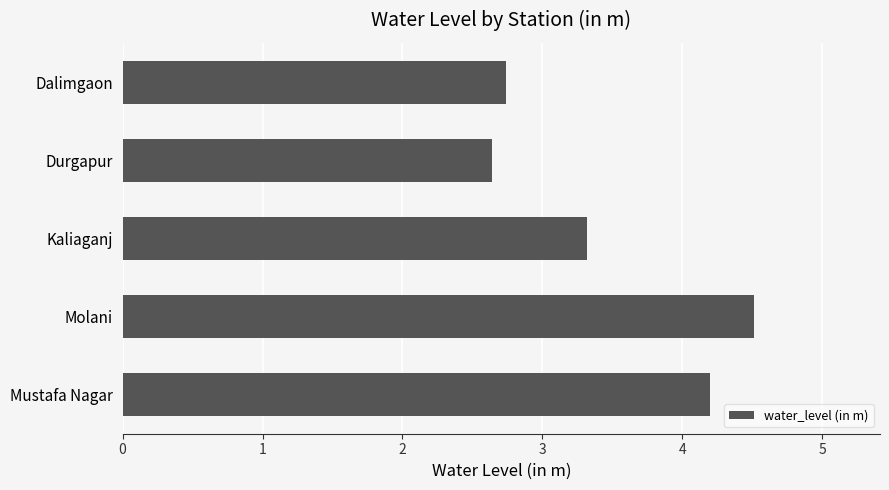

Approximately how many times larger is the value at Durgapur compared to Kaliaganj?

0.8